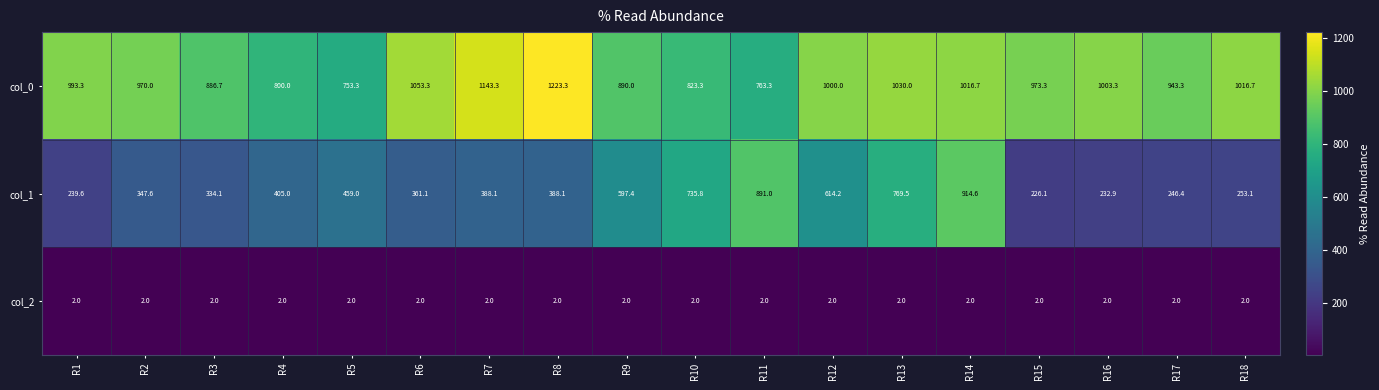

The col_1 series shows 89.9 at R16. True or false?

False